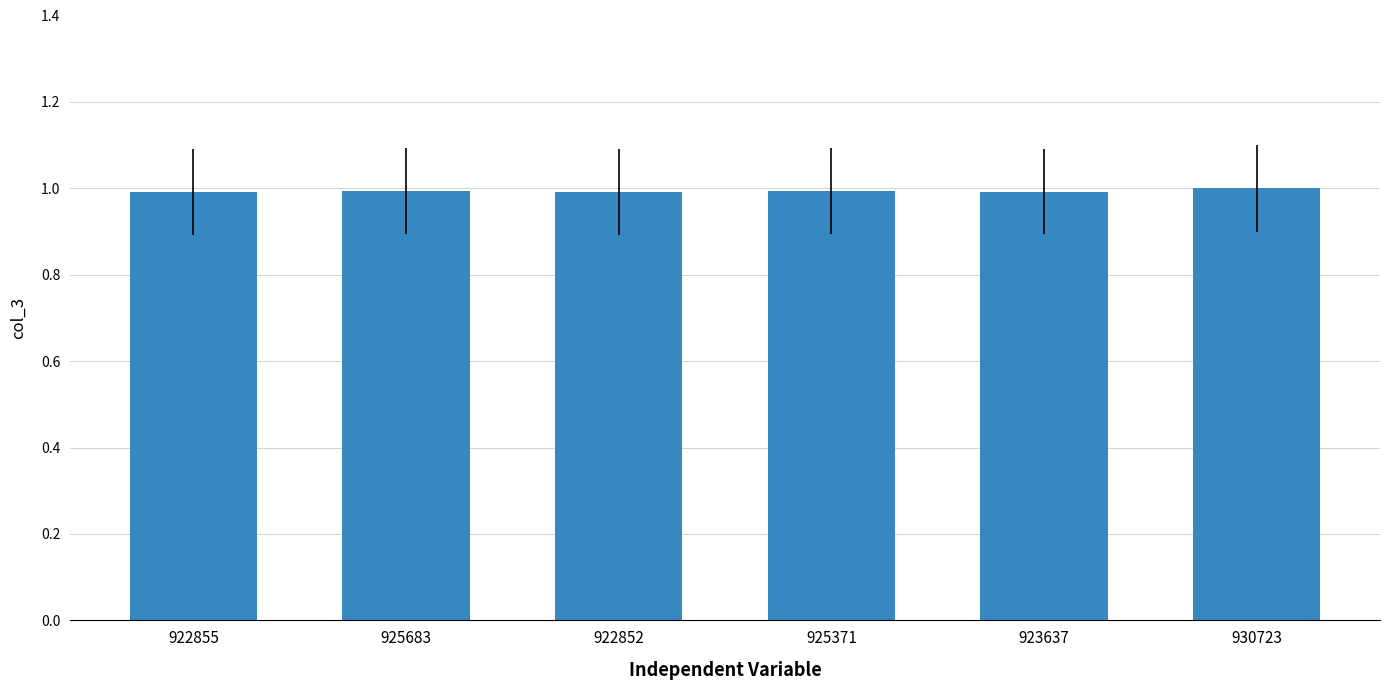

Reading left to right, what are all the values shown in this chart?

1.0	1.0	1.0	1.0	1.0	1.0